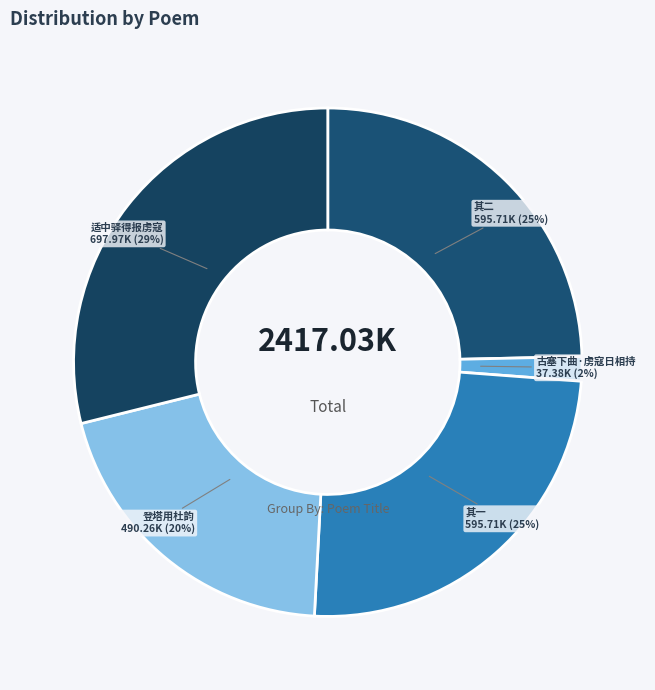

To the nearest percent, what is the combined percentage of 登塔用杜韵 and 古塞下曲·虏寇日相持?

22%